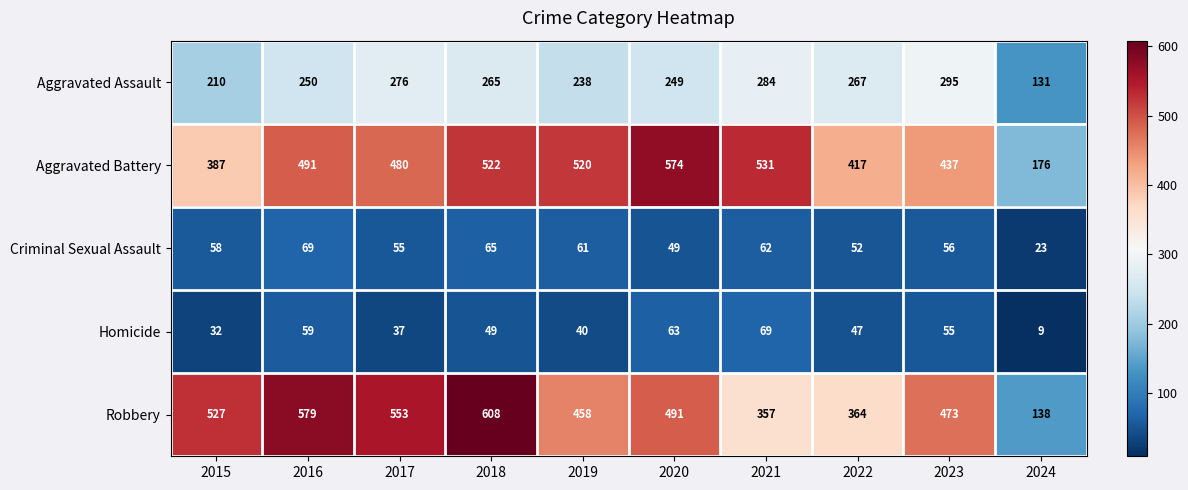

Where is Homicide nearest to the value 39?

2019